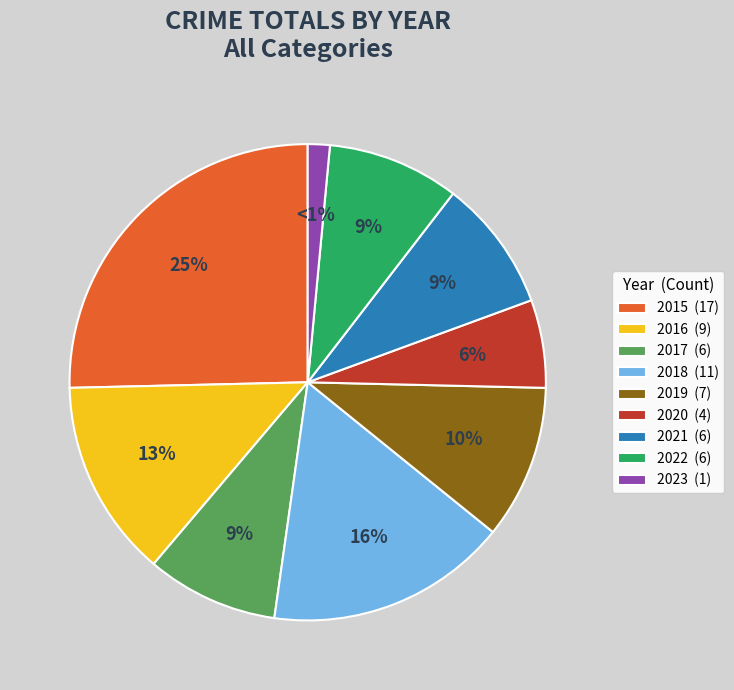

What percentage is the 2022 slice, to the nearest percent?

9%